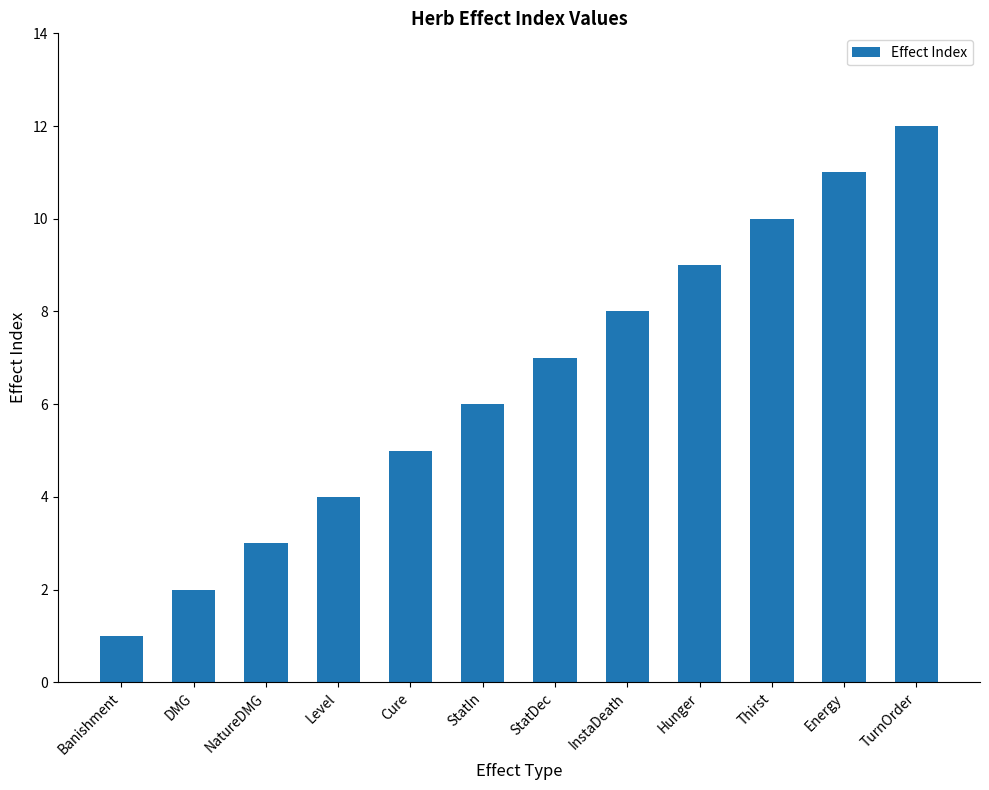

How many bars are there in total?

12